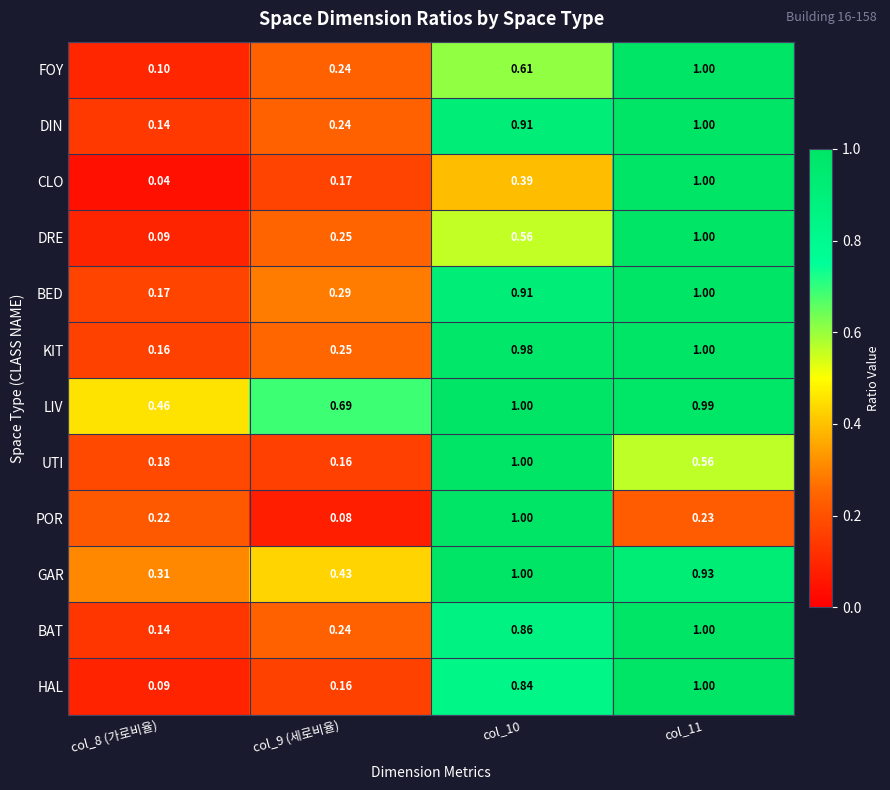

What is the maximum value shown in the chart?

1.0